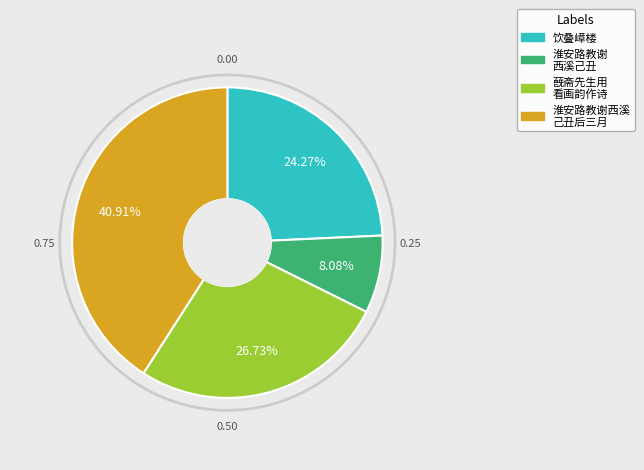

Is there any slice that represents more than half of the pie?

No